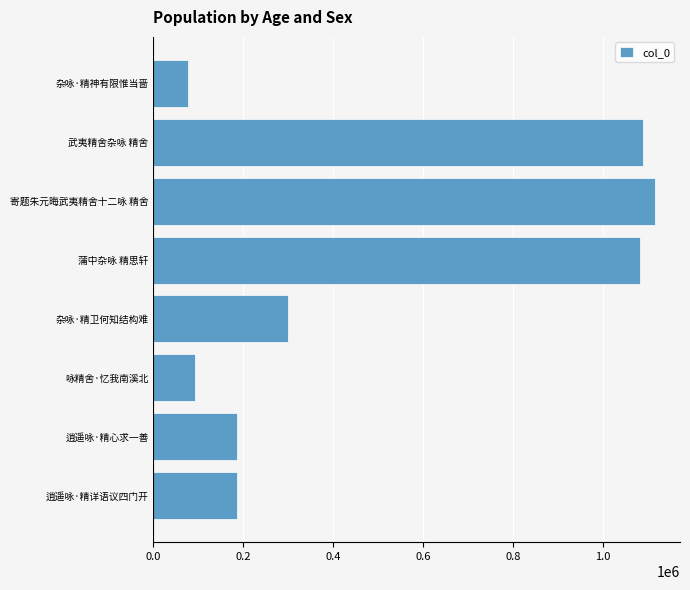

What is the smallest value displayed?

76372